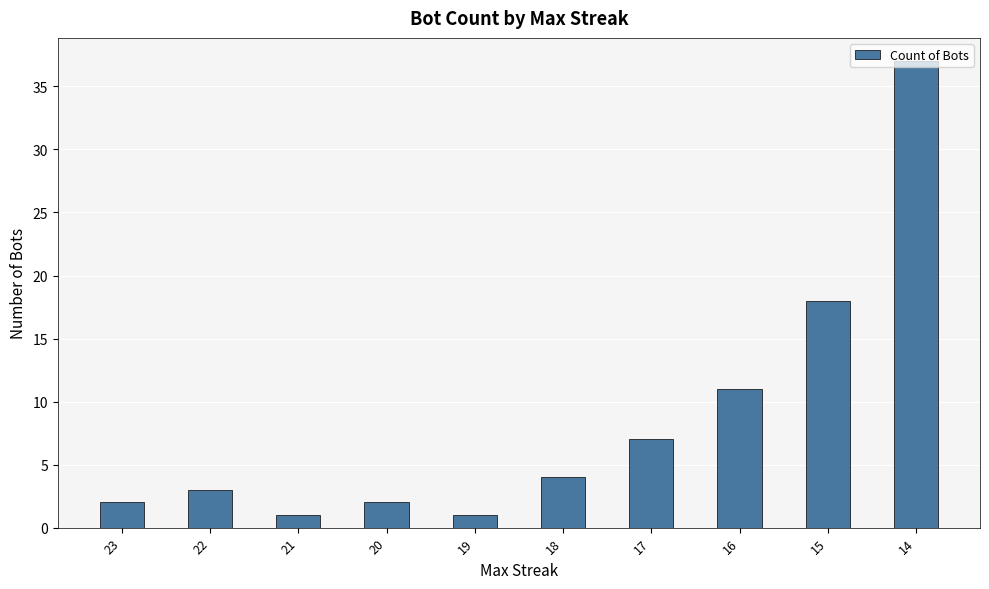

The value at 18 is 1. True or false?

False